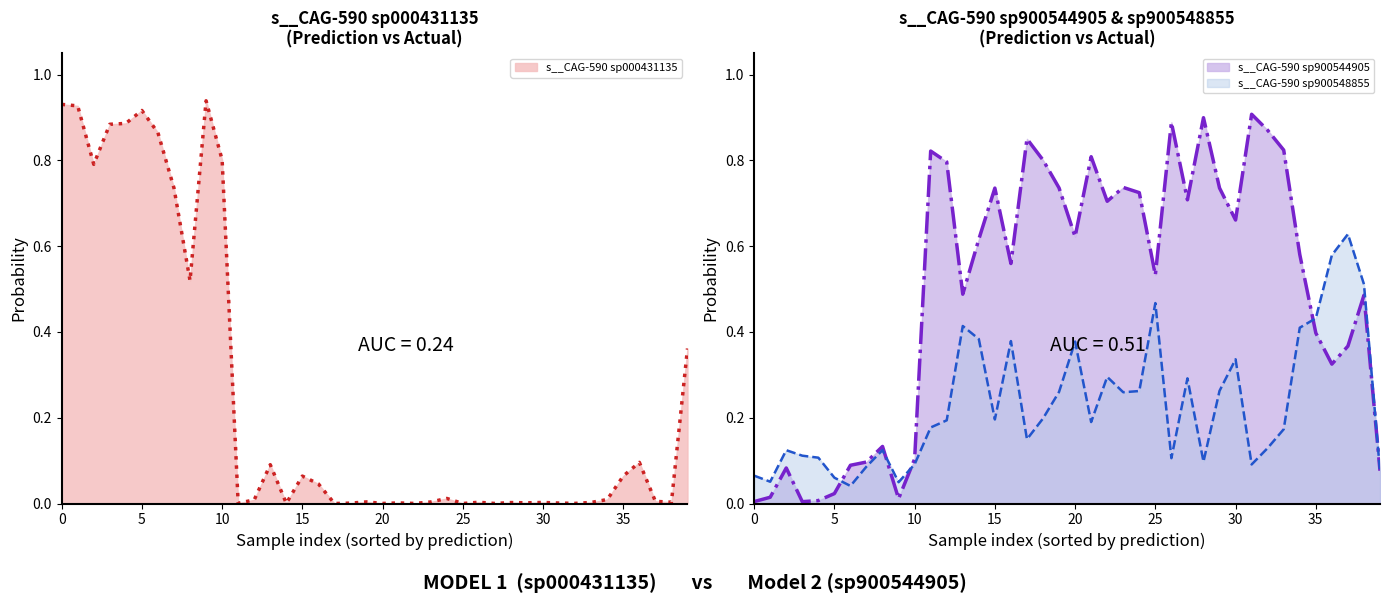

The s__CAG-590 sp900544905 series shows 1.0 at 15. True or false?

False